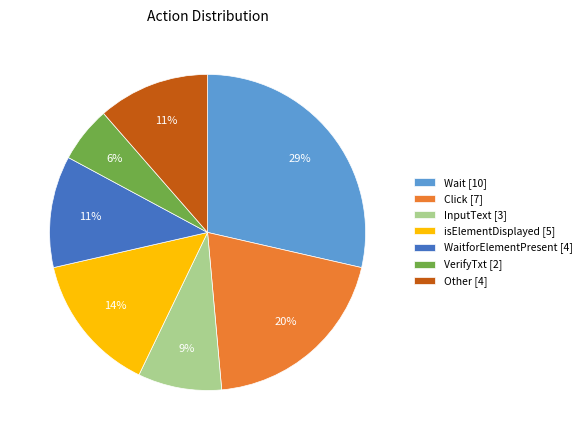

To the nearest percent, what portion does isElementDisplayed [5] represent?

14%